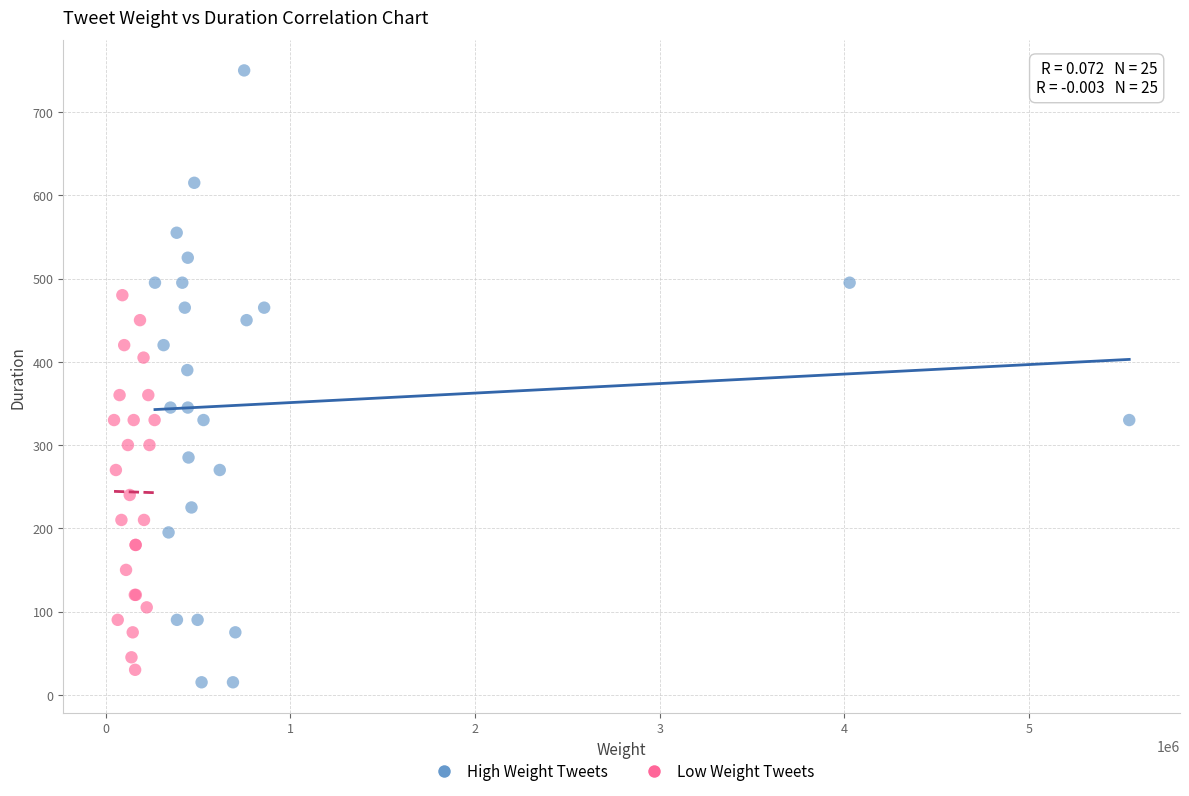

Which series reaches the maximum Y coordinate?

High Weight Tweets